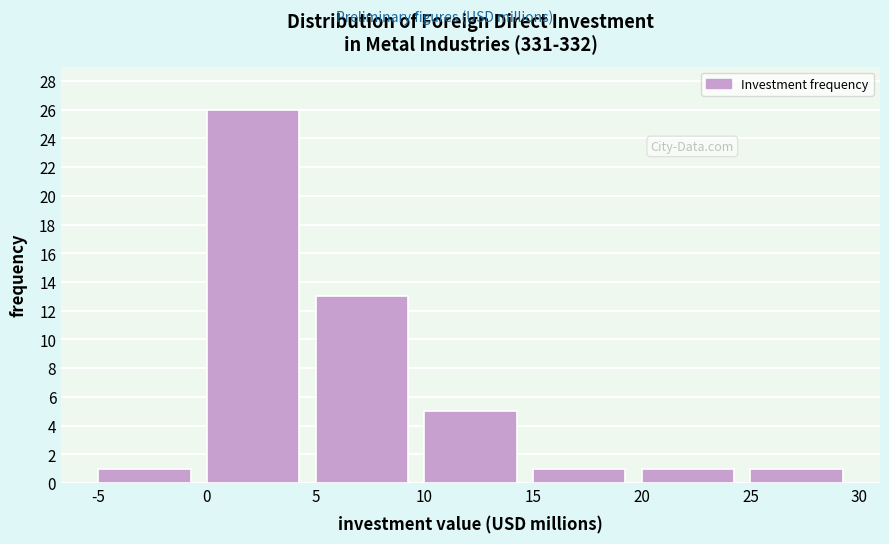

What is the height of the bar covering 20 to 25 on the x-axis? The values are not printed on the chart, so give them approximately, as read against the axis.

1